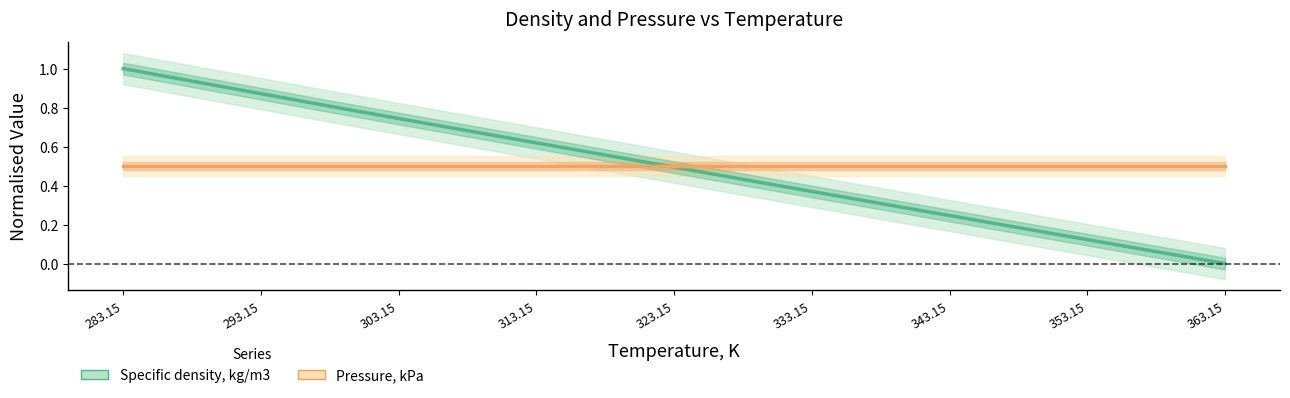

List the series in order of their overall mean, highest first.

Pressure, kPa, Specific density, kg/m3